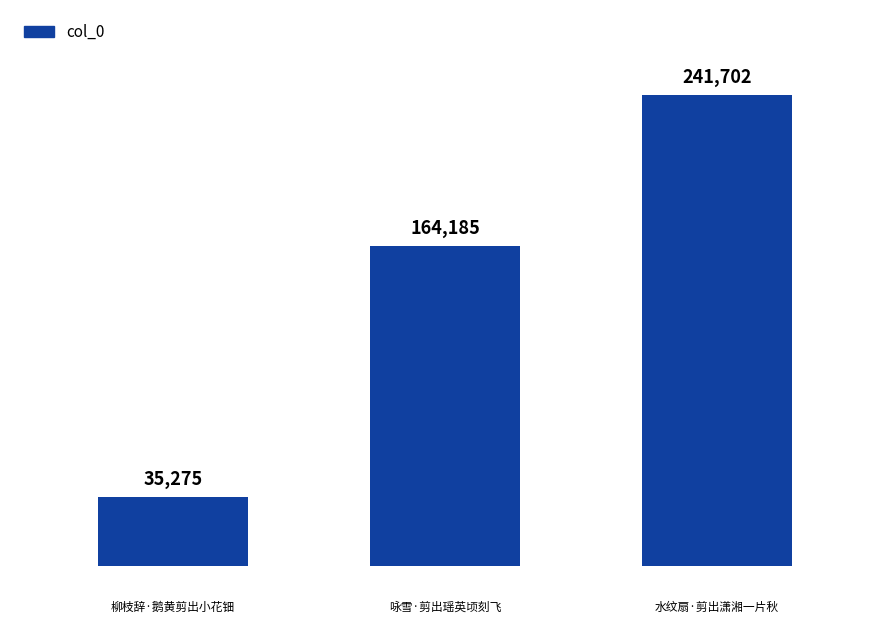

What is the value of the 2nd bar from the left?

164185